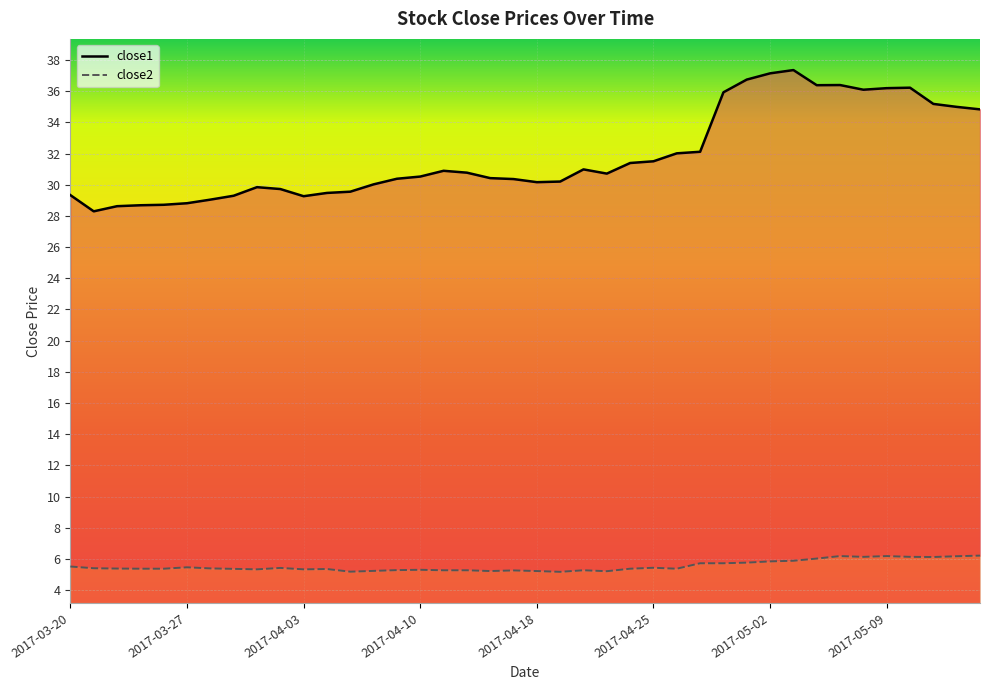

At how many categories does at least one series exceed 30?

27